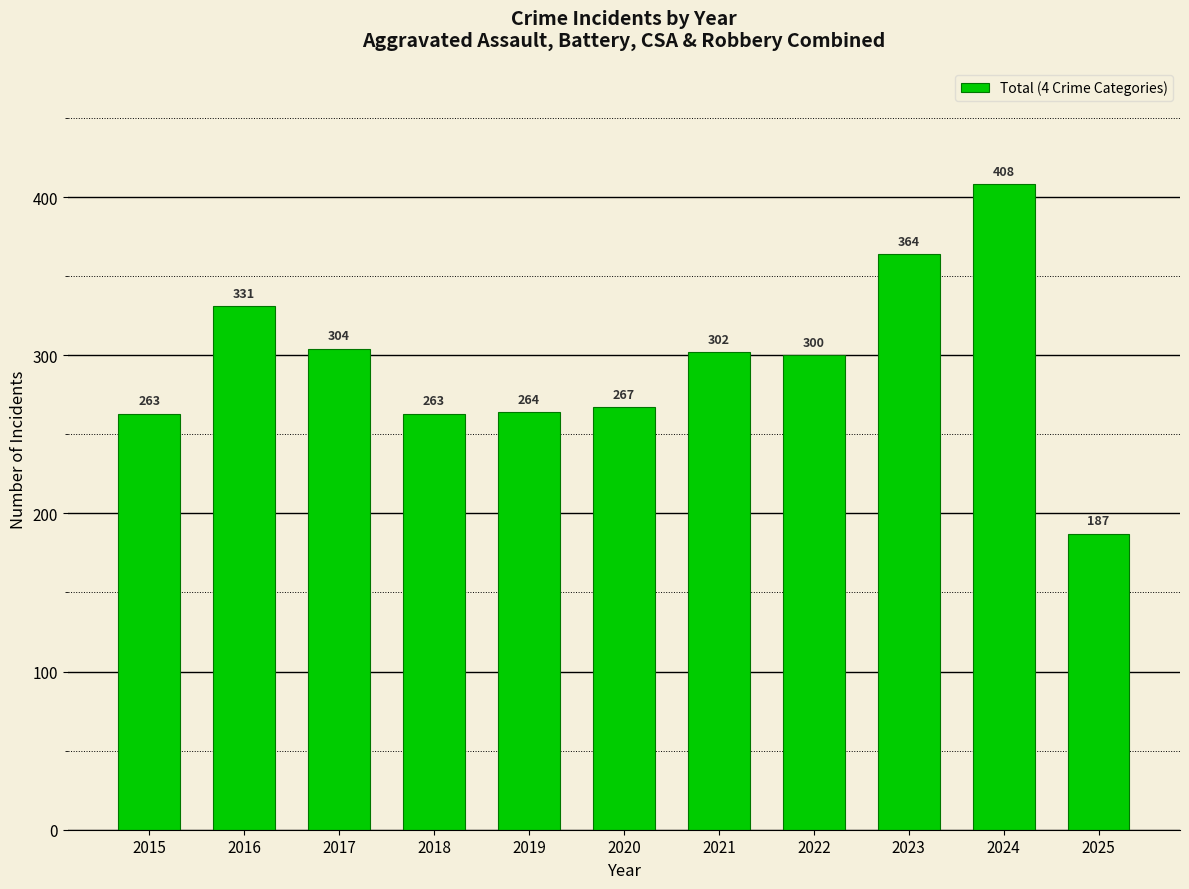

Is it true that the value at 2016 is 331?

True